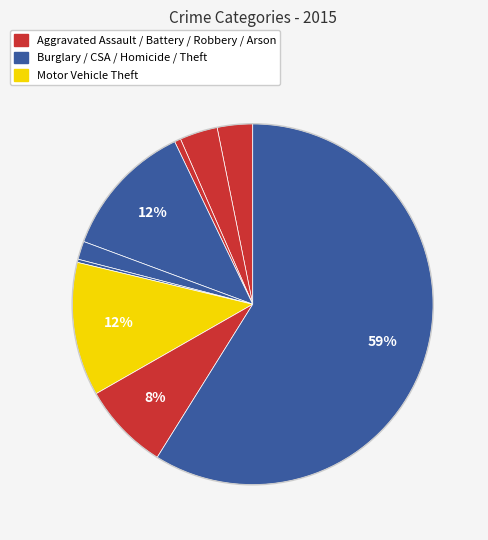

How many slices are in this pie chart?

9